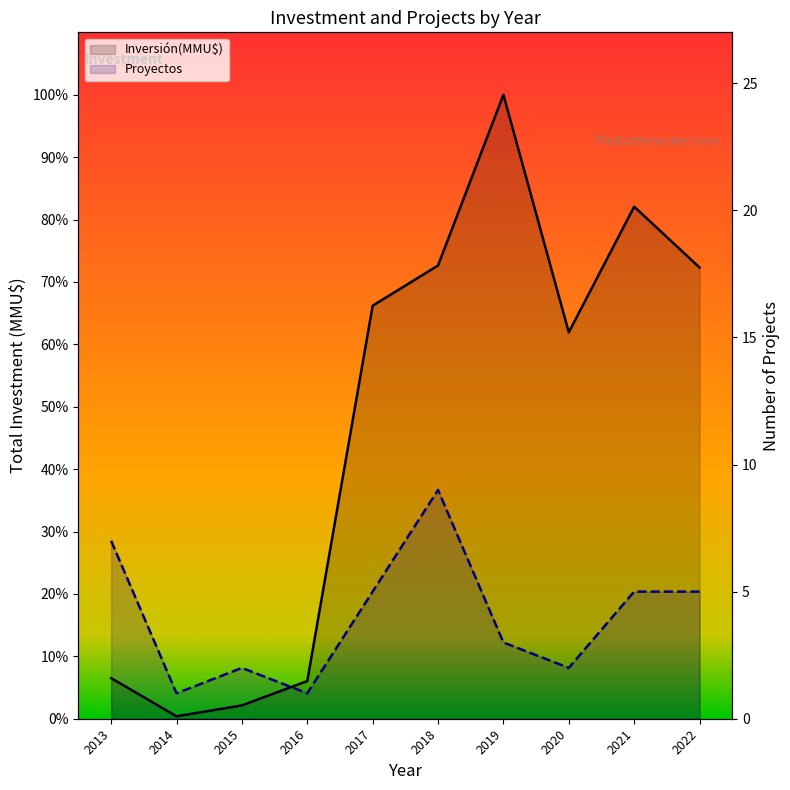

How many series are shown in this chart?

2